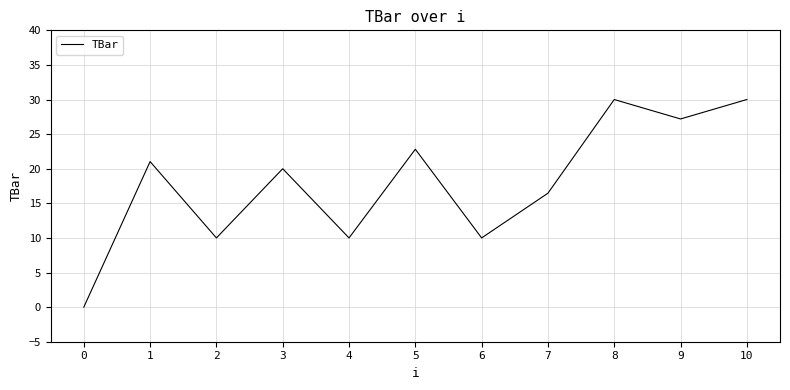

Which has a higher value, 10 or 2?

10